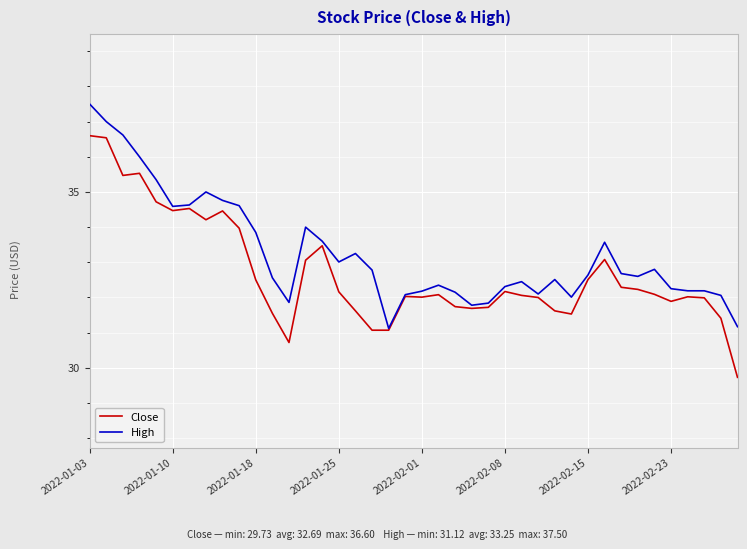

What is the minimum value for High?

31.1